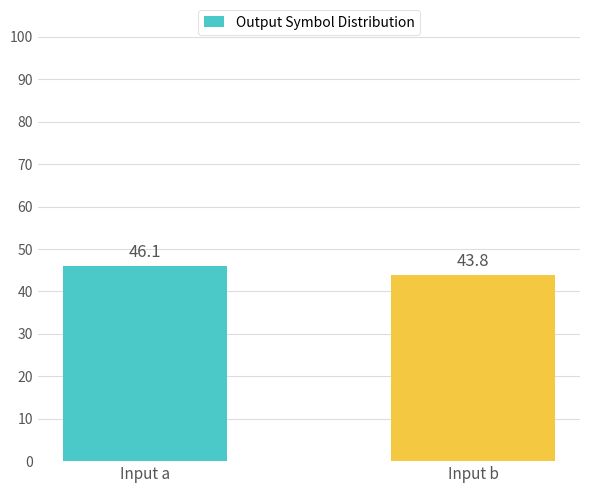

Reading left to right, what are all the values shown in this chart?

46.1	43.8